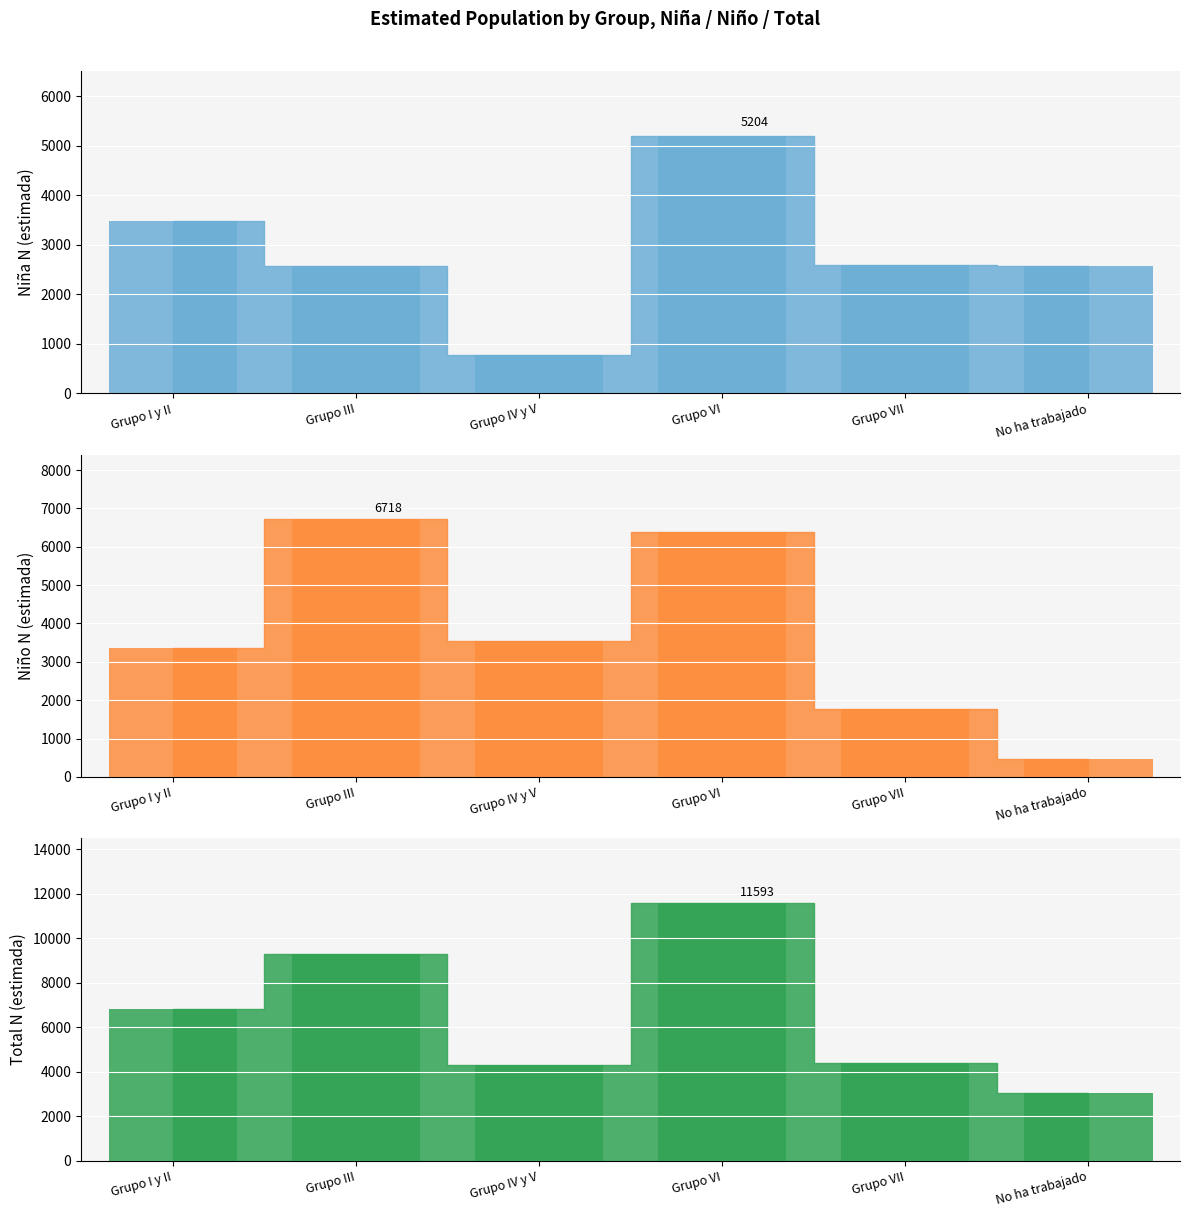

What is the difference between the highest and lowest values at Grupo VI?

6389